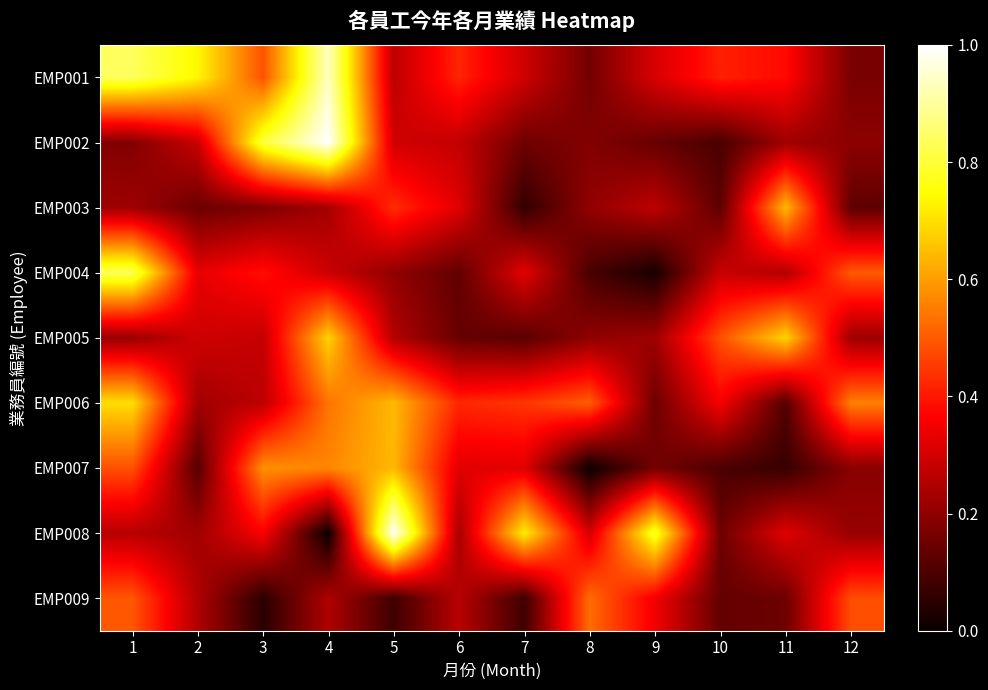

At how many categories does at least one series exceed 0?

12